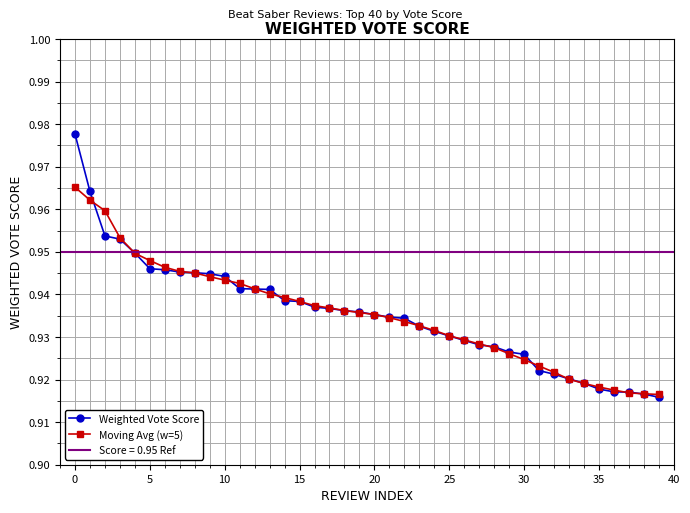

Count the number of categories in the chart.

40